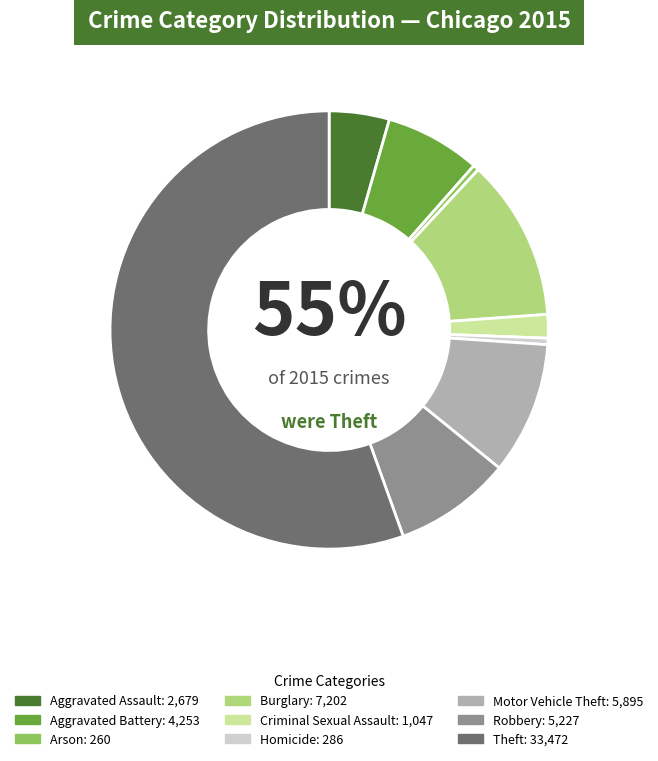

To the nearest percent, what is the average slice percentage?

11%